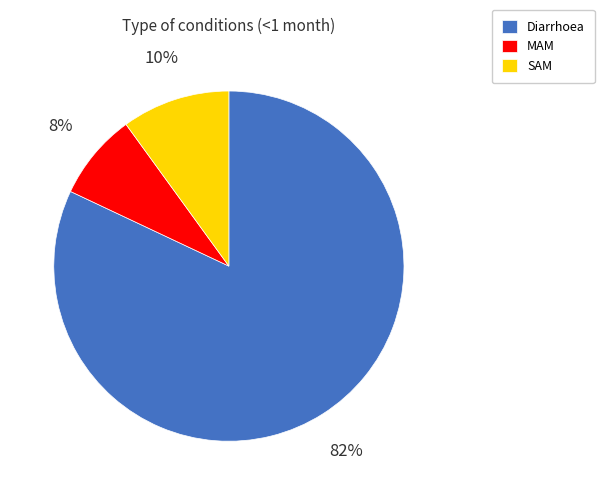

What is the majority slice?

Diarrhoea